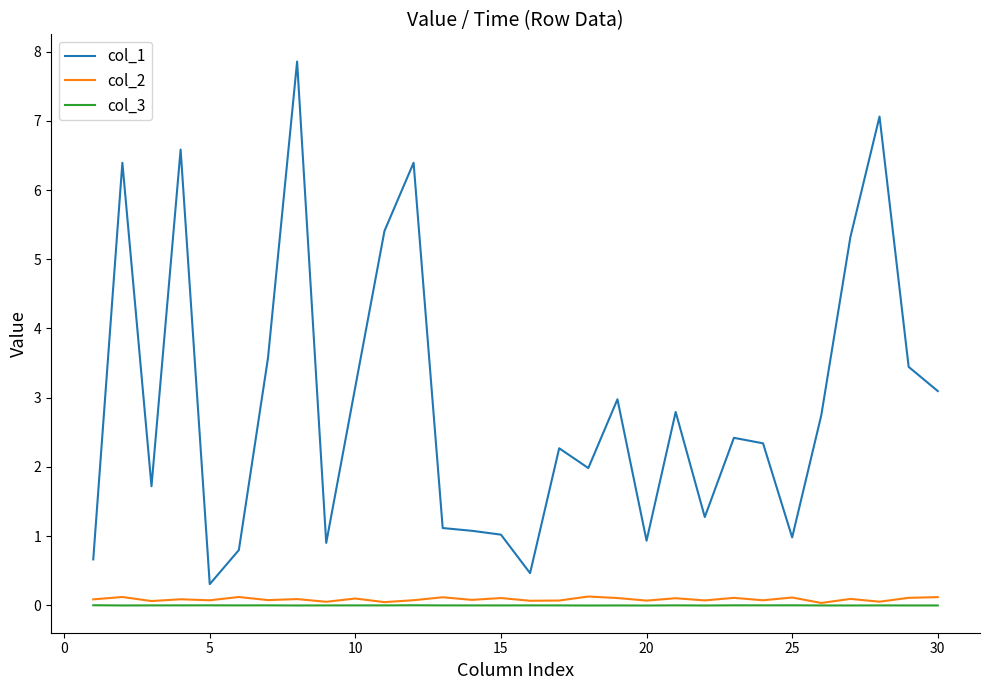

Which series has the largest range (max minus min)?

col_1